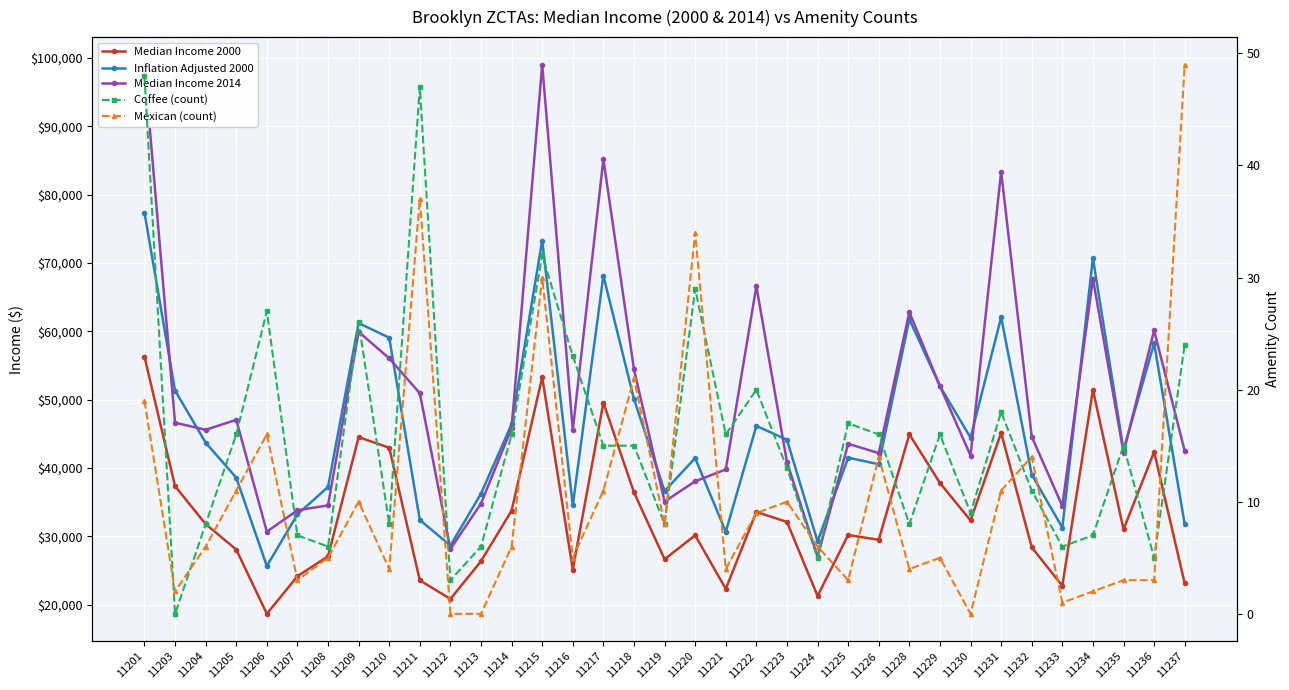

How many interior local valleys does the Median Income 2000 series have?

10